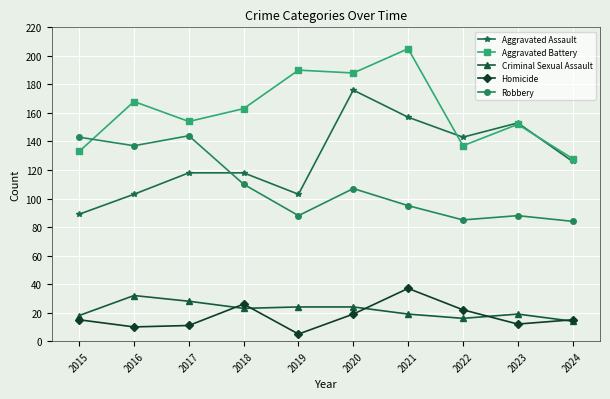

How many interior local peaks does the Homicide series have?

2